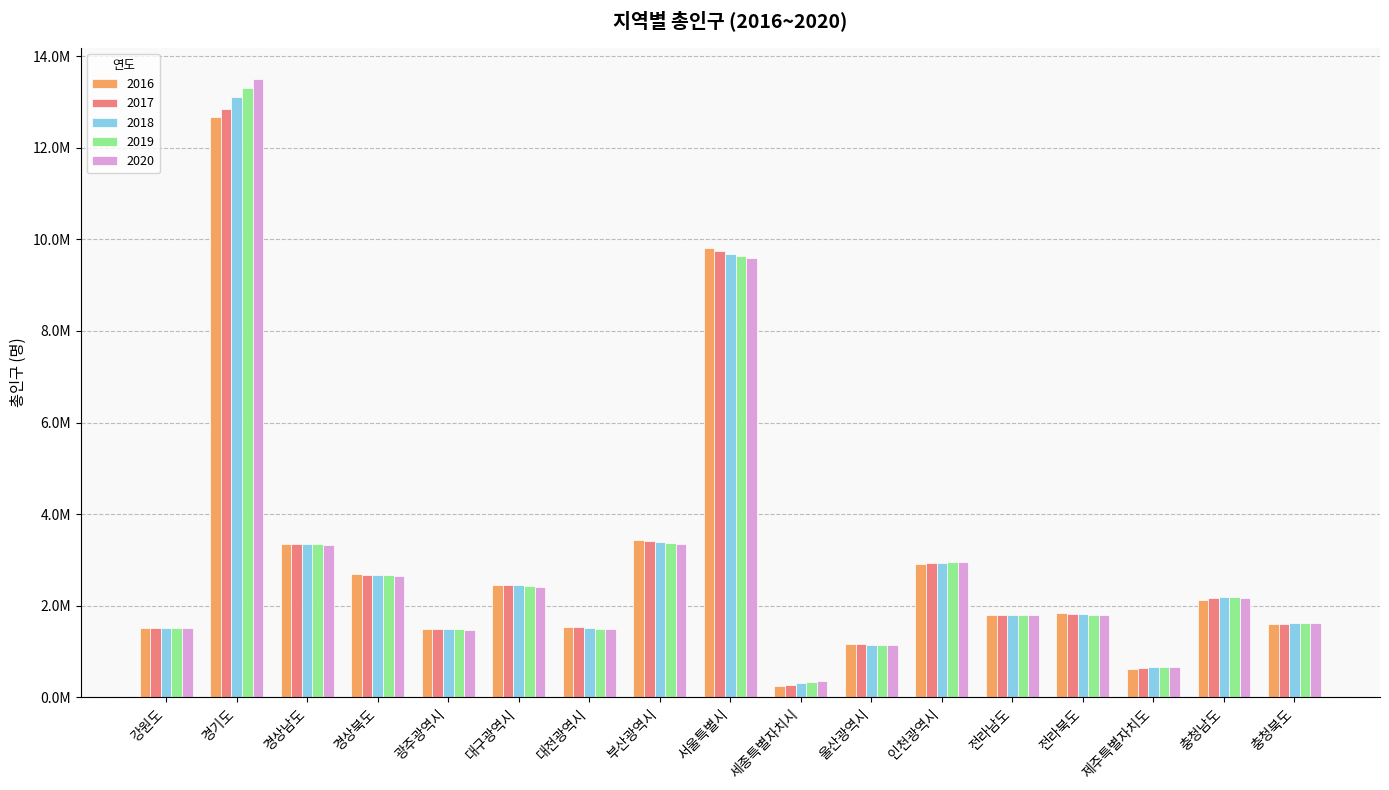

Reading left to right, list all the values displayed in this chart.

2016: 1521751	12671956	3339633	2682169	1501557	2461002	1535445	3440484	9805506	242507	1166033	2913024	1796017	1833168	623332	2132566	1603404
2017: 1521386	12851601	3345293	2677058	1496172	2453041	1525849	3416918	9741871	276589	1157077	2925967	1792319	1826174	641757	2162426	1611009
2018: 1520391	13103188	3350350	2672902	1490092	2444412	1511214	3395278	9673936	312374	1150116	2936117	1790352	1818157	658282	2181416	1620935
2019: 1520127	13300900	3347209	2668154	1489730	2429940	1498839	3372692	9639541	338136	1143692	2952237	1787543	1807423	665048	2188649	1629343
2020: 1521763	13511676	3333056	2644757	1477573	2410700	1488435	3349016	9586195	353933	1135423	2945454	1788807	1802766	670858	2176636	1632088